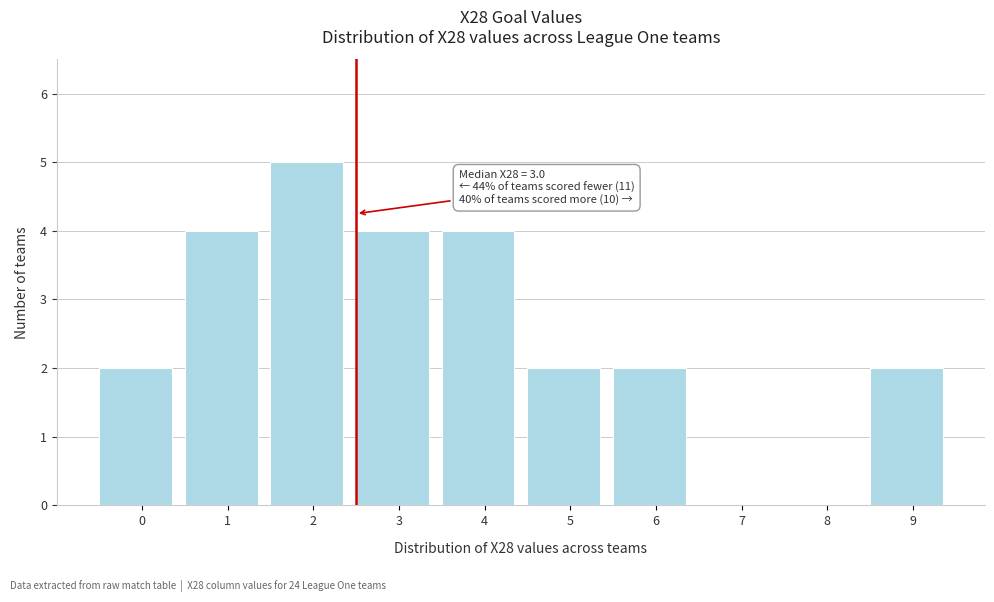

Reading right to left, list all the values displayed in this chart.

9=2	8=0	7=0	6=2	5=2	4=4	3=4	2=5	1=4	0=2